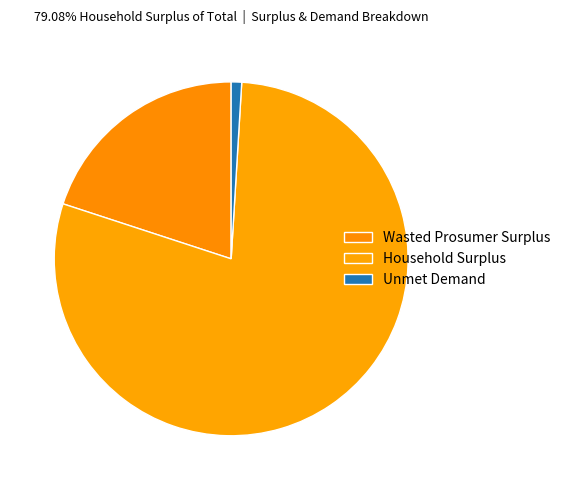

Count the number of slices in the pie.

3